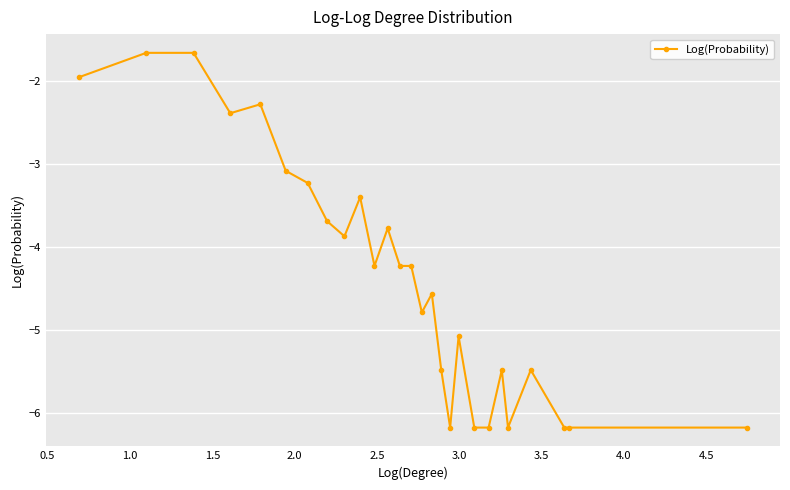

What is the minimum value shown in the chart?

-6.2